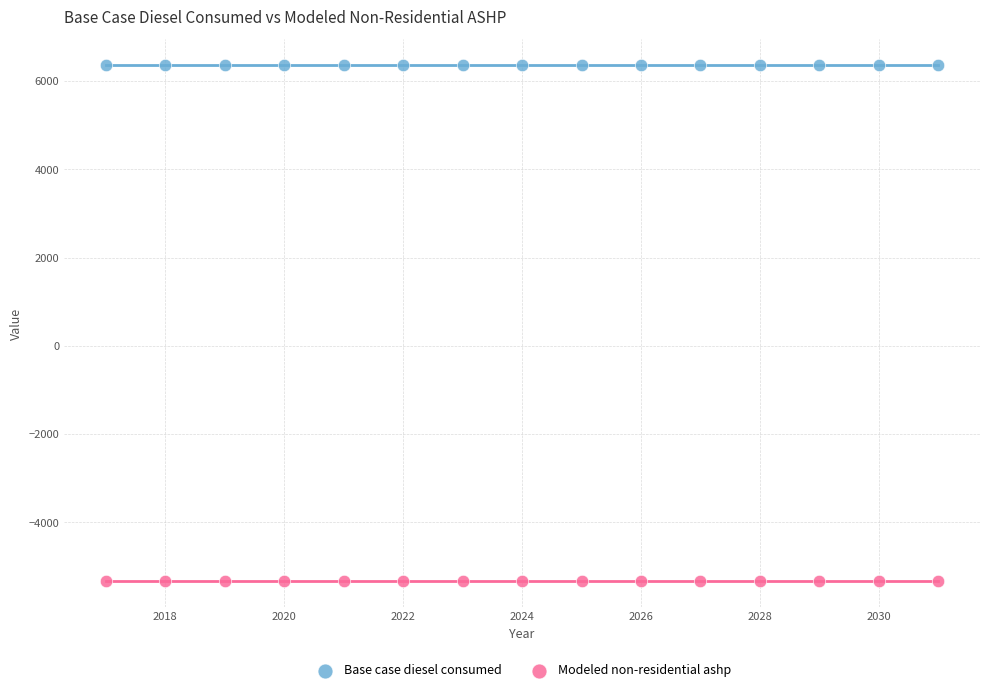

Which series contains the lowest Y value?

Modeled non-residential ashp